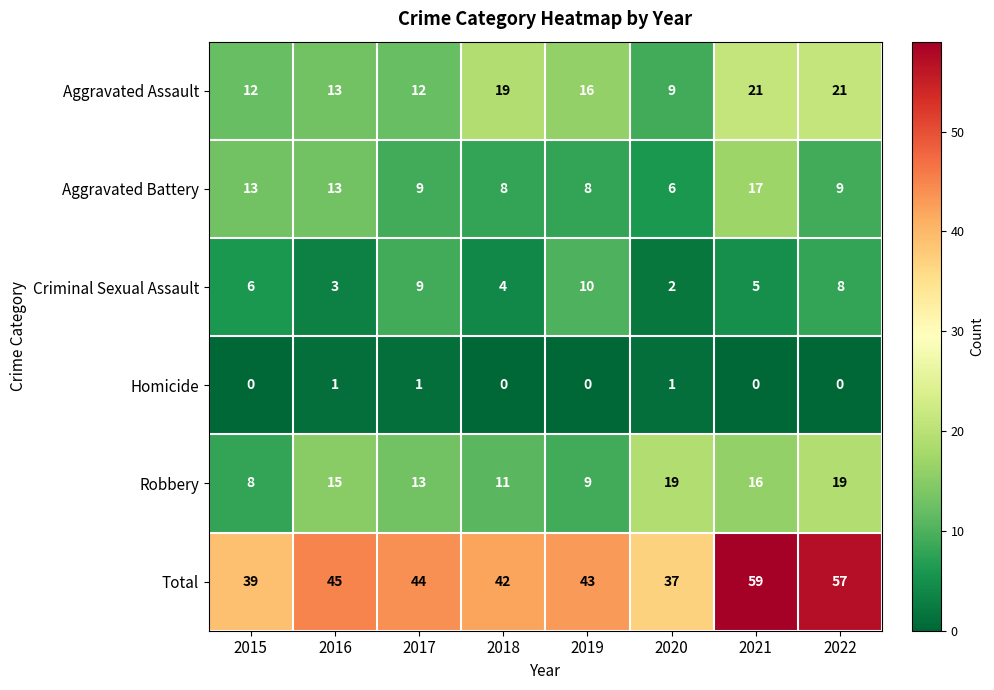

List the series in order of their peak value, highest first.

Total, Aggravated Assault, Robbery, Aggravated Battery, Criminal Sexual Assault, Homicide